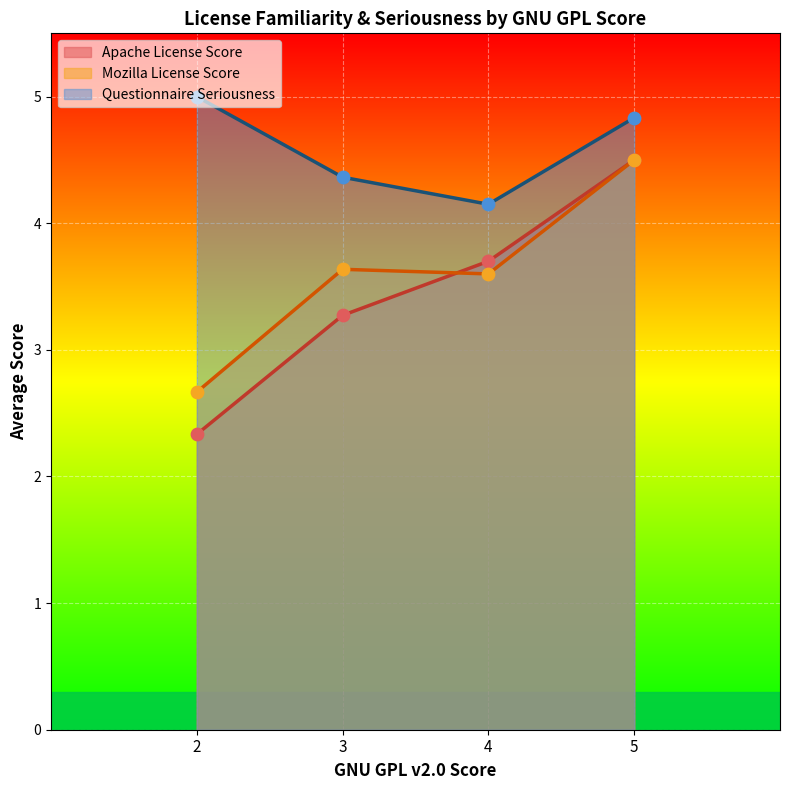

What are all the series names shown in the legend?

Apache License Score, Mozilla License Score, Questionnaire Seriousness